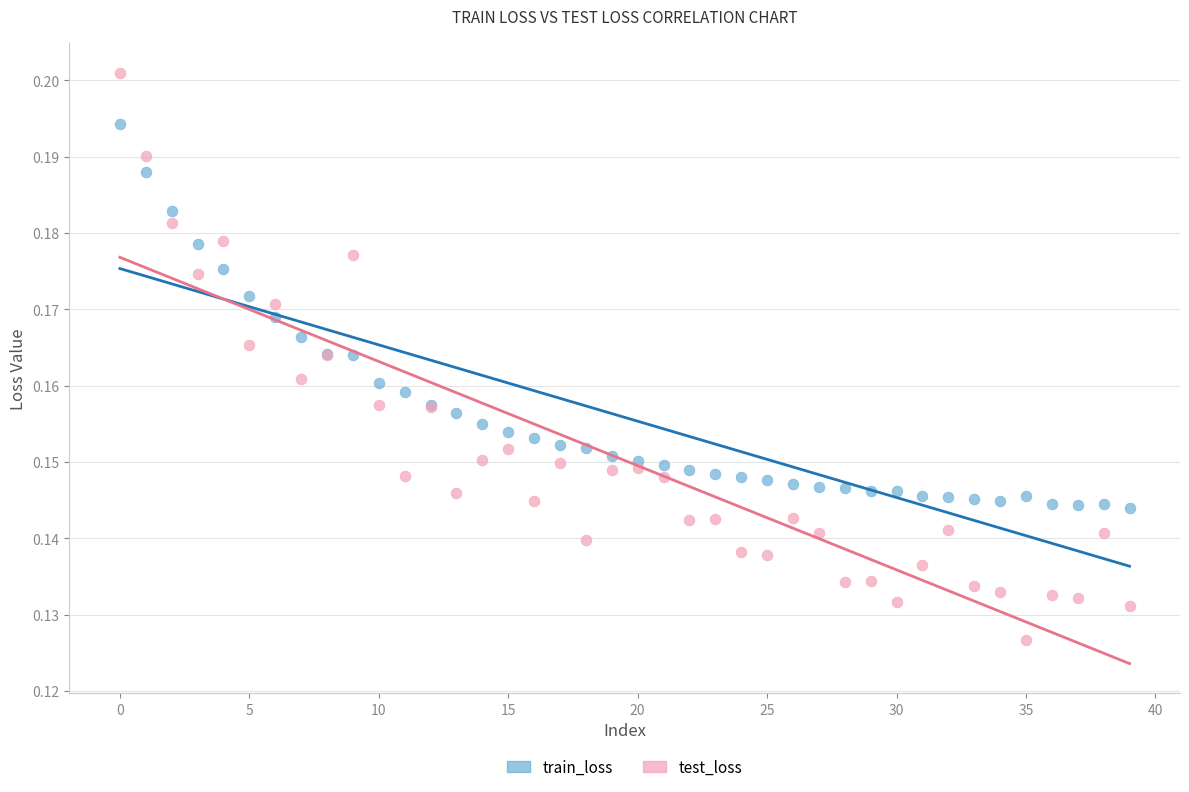

Which series contains the lowest Y value?

test_loss